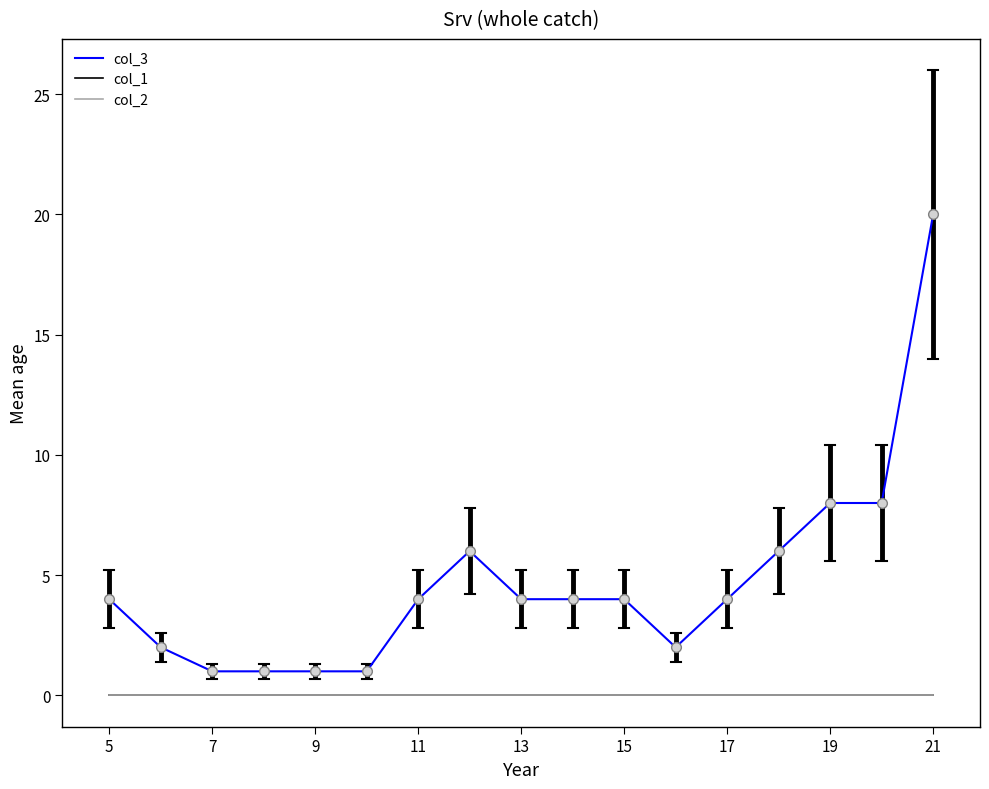

At how many categories does at least one series exceed 10?

1